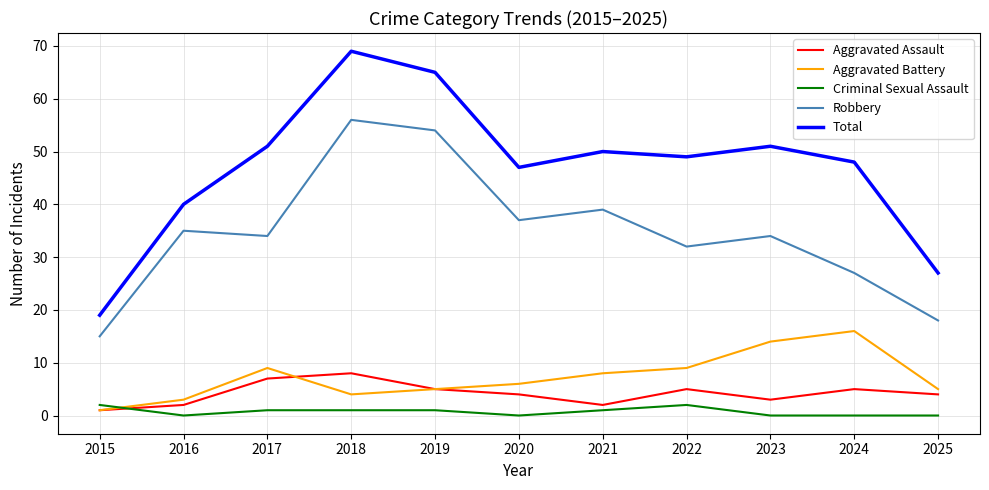

Reading left to right, transcribe all the data shown in this chart.

Aggravated Assault: 2015=1	2016=2	2017=7	2018=8	2019=5	2020=4	2021=2	2022=5	2023=3	2024=5	2025=4
Aggravated Battery: 2015=1	2016=3	2017=9	2018=4	2019=5	2020=6	2021=8	2022=9	2023=14	2024=16	2025=5
Criminal Sexual Assault: 2015=2	2016=0	2017=1	2018=1	2019=1	2020=0	2021=1	2022=2	2023=0	2024=0	2025=0
Robbery: 2015=15	2016=35	2017=34	2018=56	2019=54	2020=37	2021=39	2022=32	2023=34	2024=27	2025=18
Total: 2015=19	2016=40	2017=51	2018=69	2019=65	2020=47	2021=50	2022=49	2023=51	2024=48	2025=27